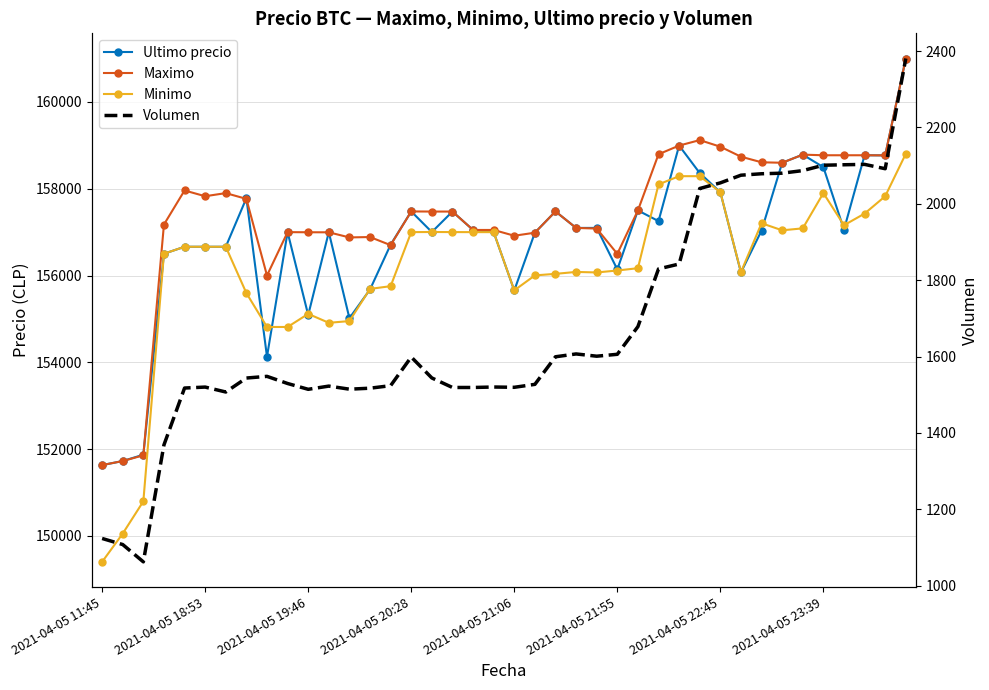

The Maximo series shows 231222.9 at 2021-04-05 11:45. True or false?

False